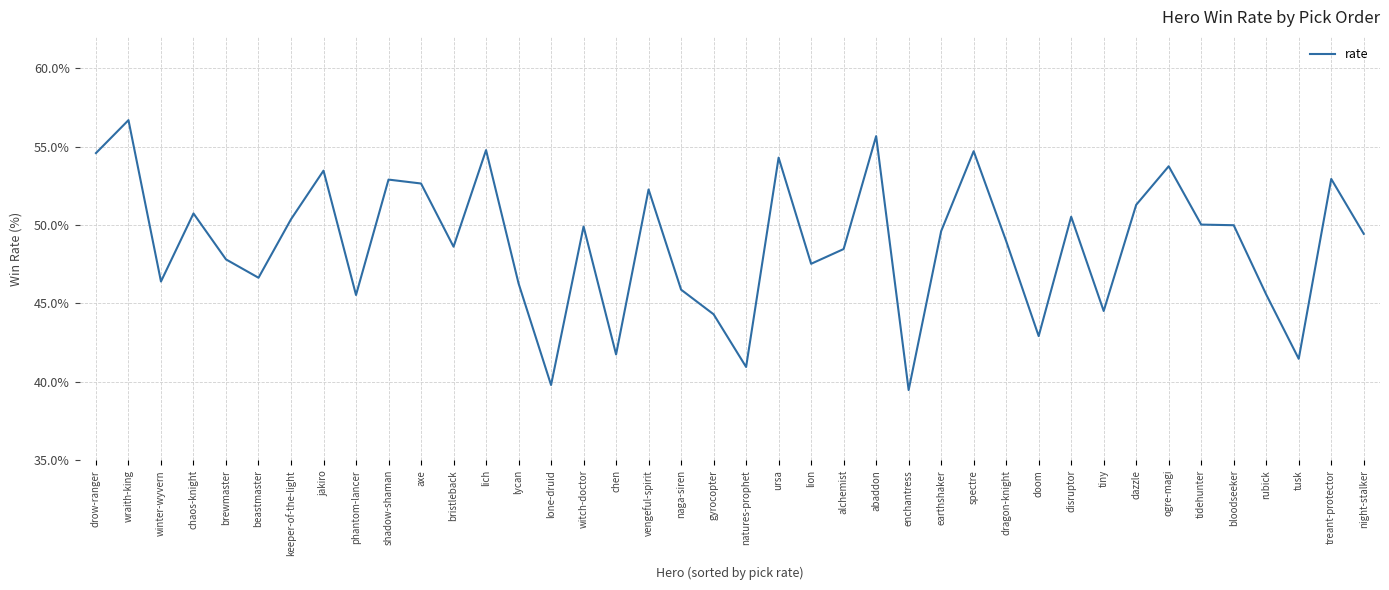

What is the difference between the values at axe and jakiro?

0.8